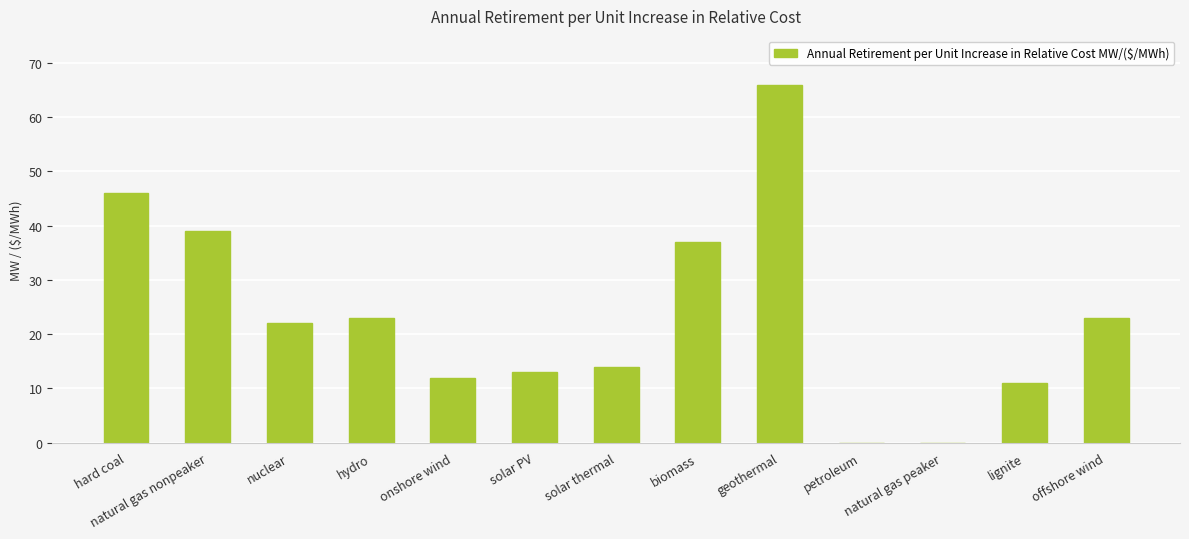

What is the sum of all values?

306